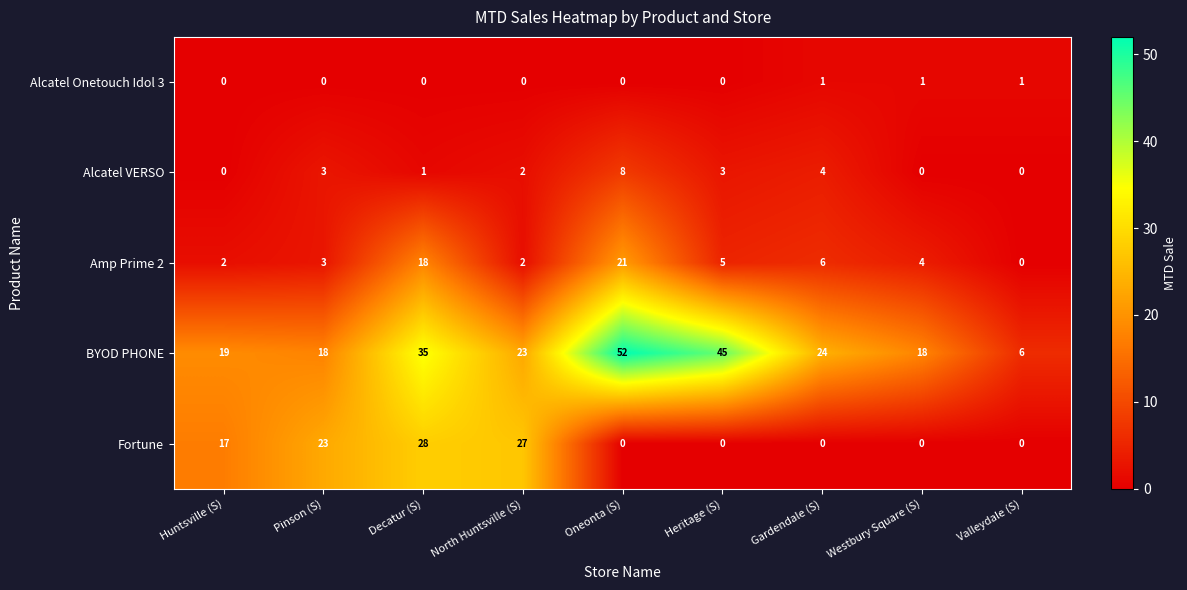

List the series in order of their peak value, highest first.

BYOD PHONE, Fortune, Amp Prime 2, Alcatel VERSO, Alcatel Onetouch Idol 3